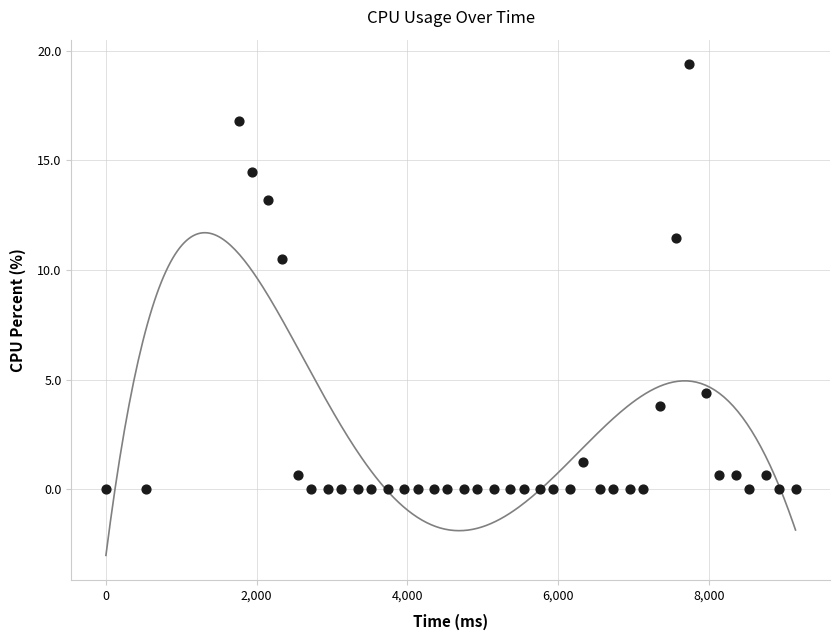

What is the range of X values (max minus min)?

9152.0